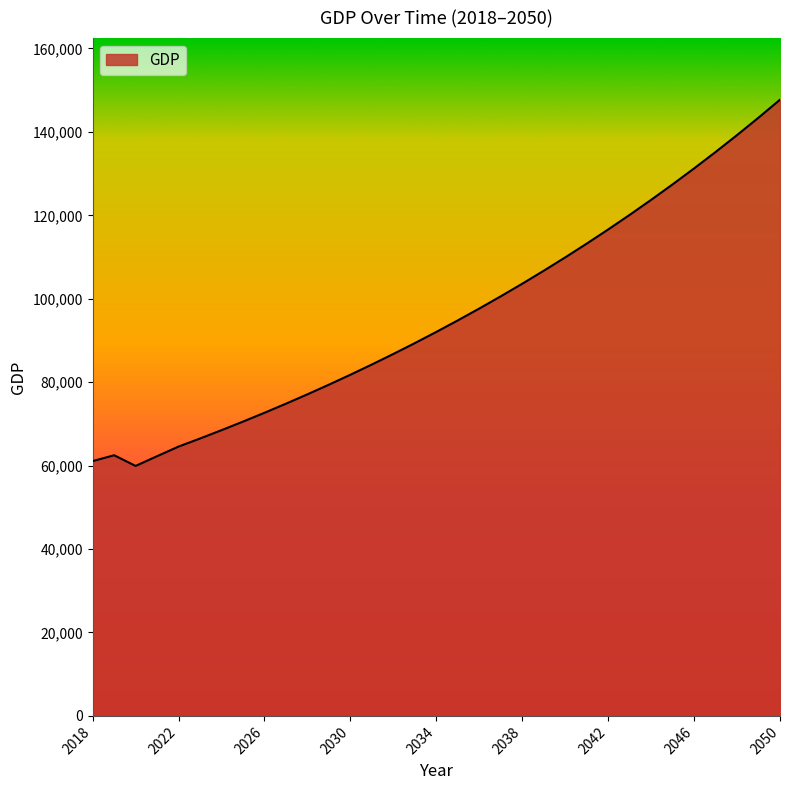

What is the greatest value displayed?

147712.1